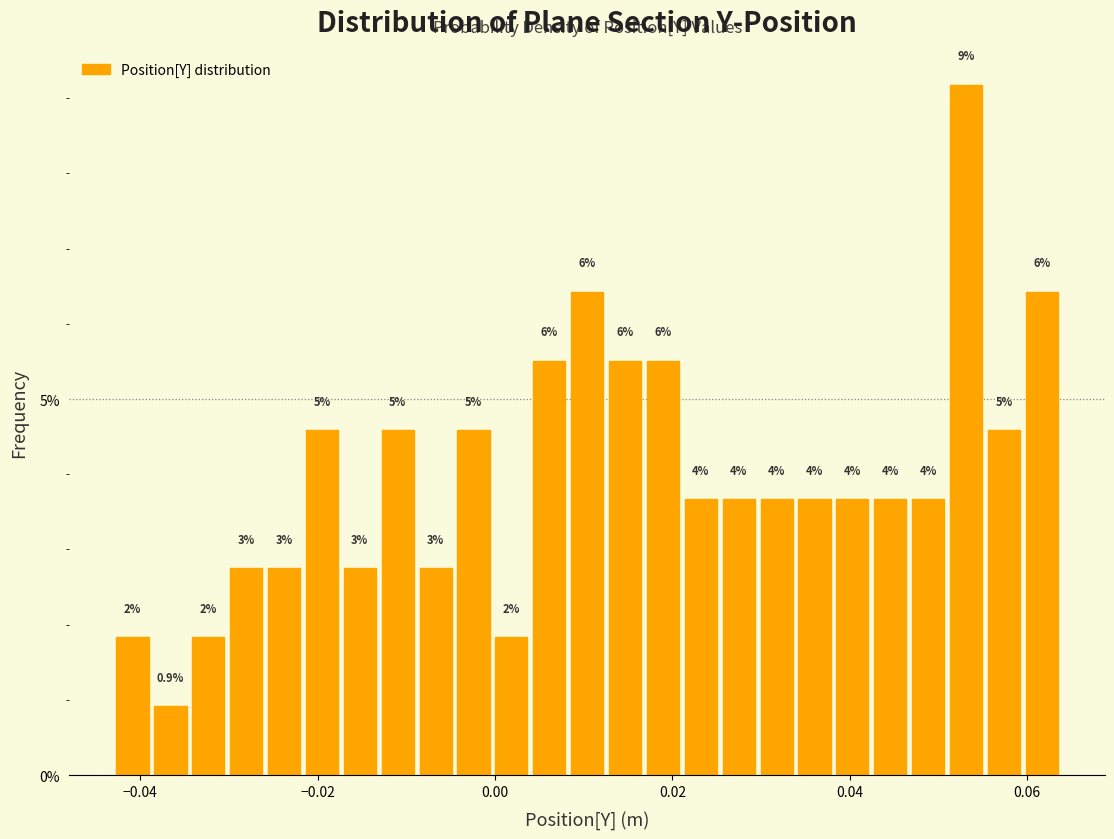

Read against the x-axis, roughly where is the centre of the tallest bar?

0.054